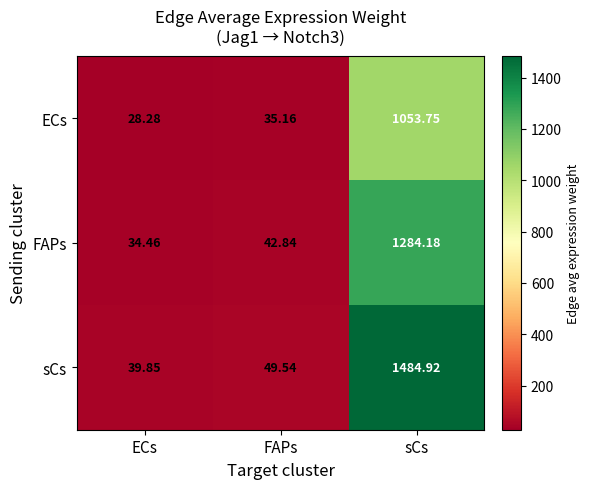

At how many categories does at least one series exceed 218?

1